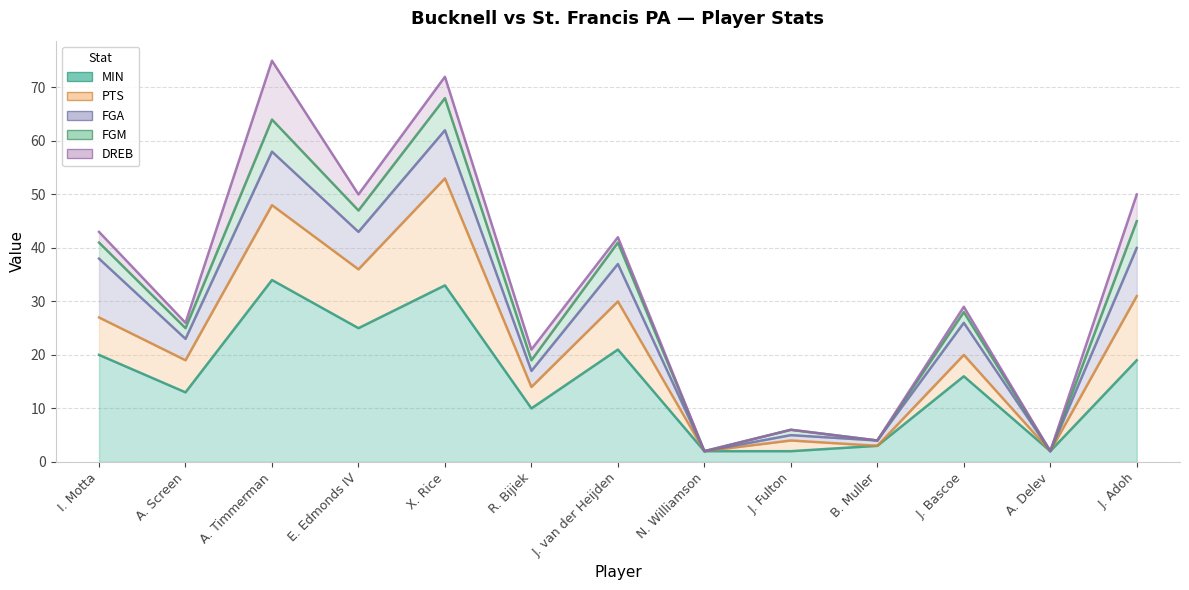

Reading left to right, transcribe all the data shown in this chart.

MIN (line): 20	13	34	25	33	10	21	2	2	3	16	2	19
PTS (line): 27	19	48	36	53	14	30	2	4	3	20	2	31
FGA (line): 38	23	58	43	62	17	37	2	5	4	26	2	40
FGM (line): 41	25	64	47	68	19	41	2	6	4	28	2	45
DREB (line): 43	26	75	50	72	21	42	2	6	4	29	2	50